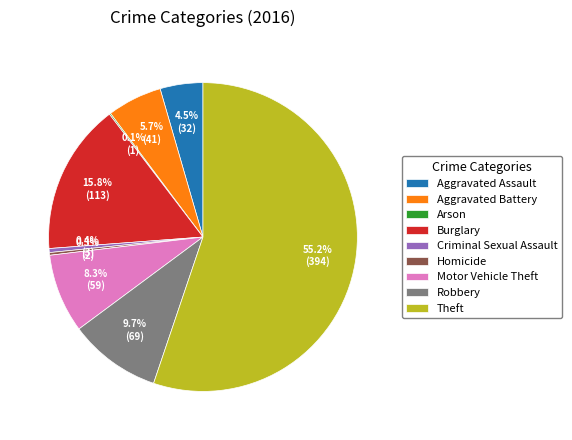

What is the majority slice?

Theft